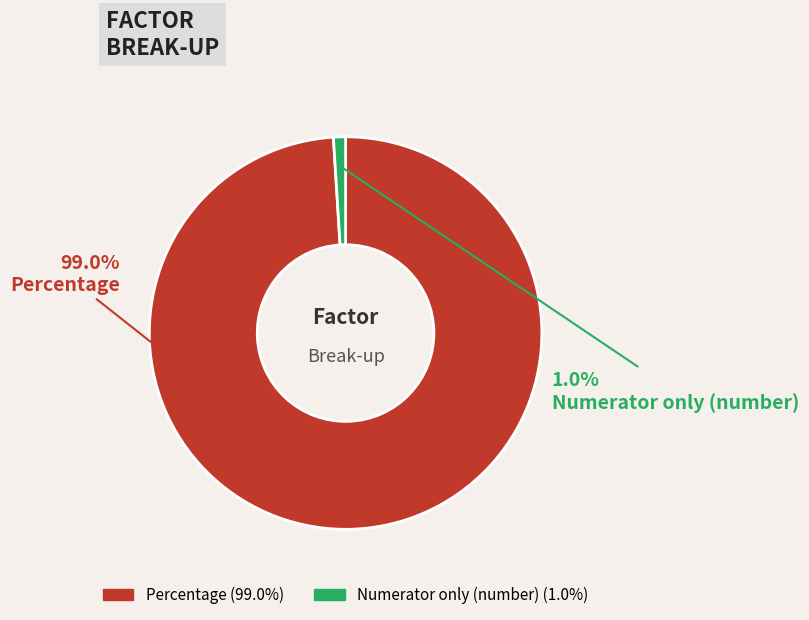

Count the number of slices in the pie.

2